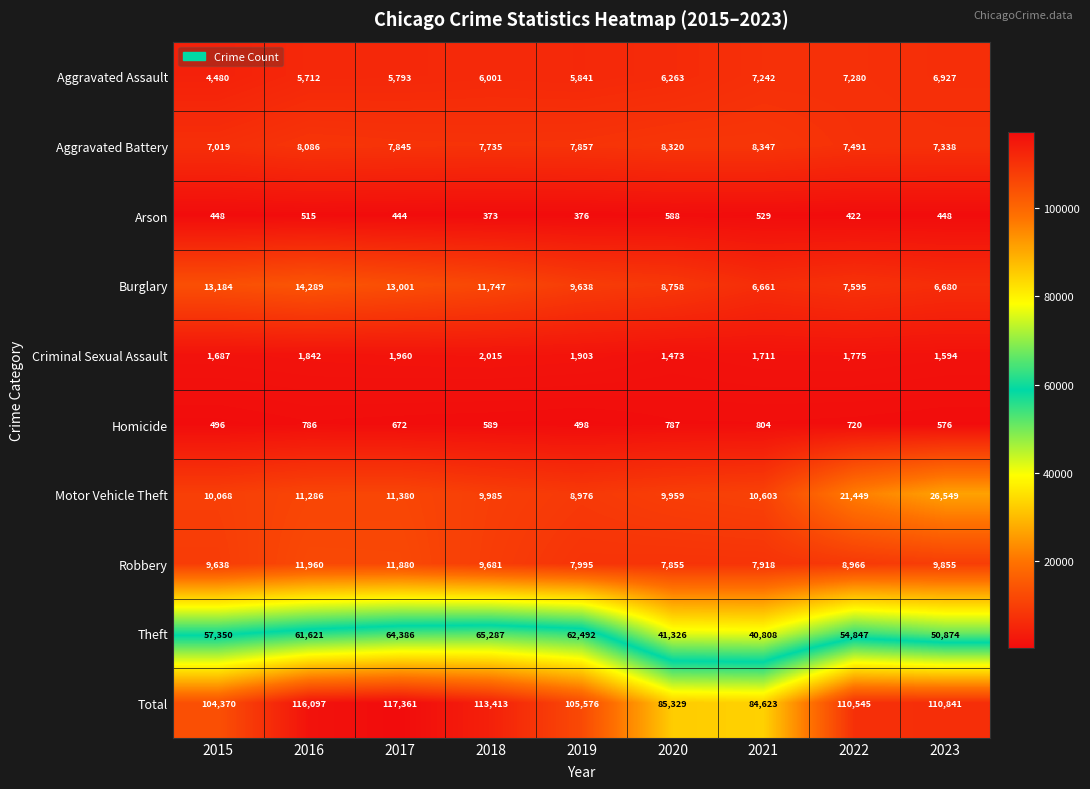

Which series has the largest range (max minus min)?

Total